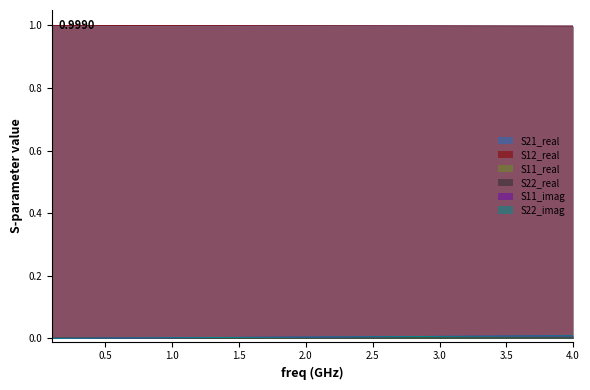

Does the chart display data point markers on the line(s)?

No